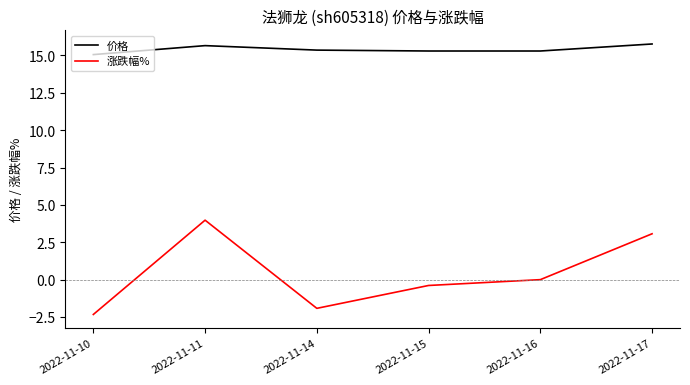

Which category has the highest value in the 涨跌幅% series?

2022-11-11